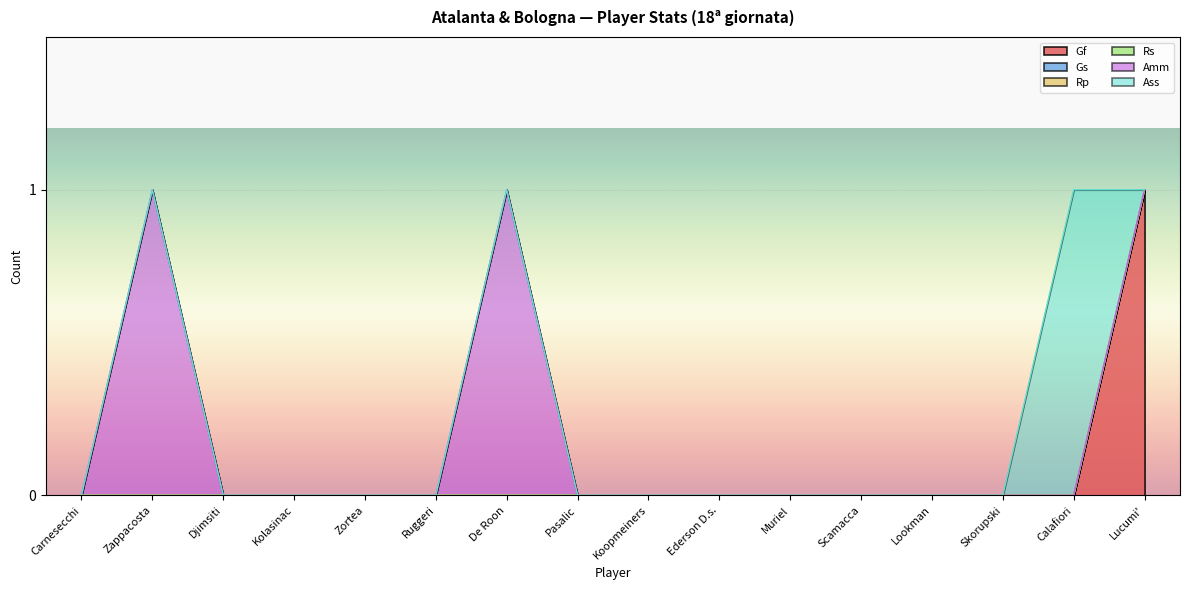

True or false: Rs and Gf intersect in this chart.

False